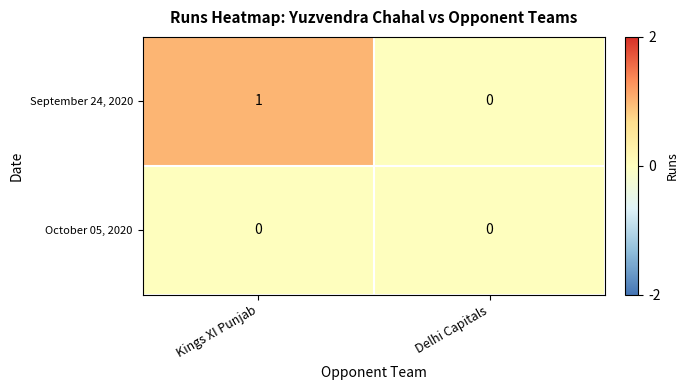

Which series has the largest range (max minus min)?

September 24, 2020